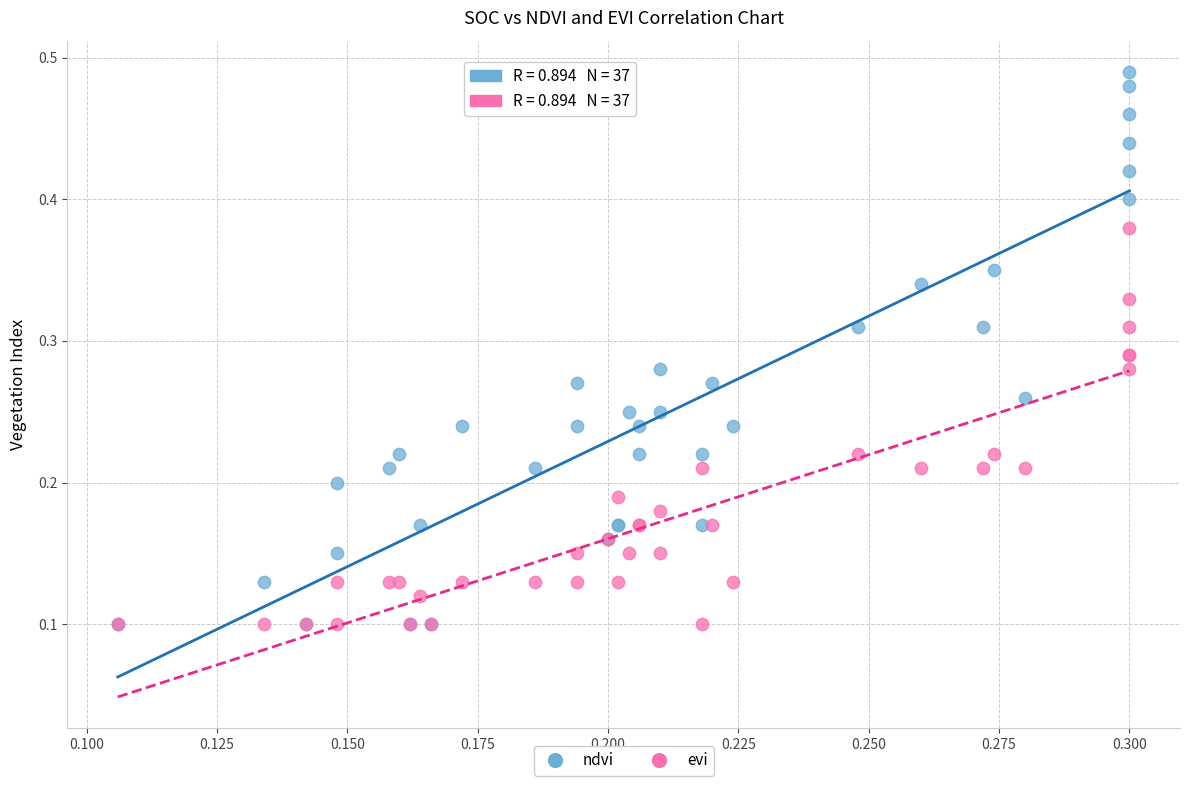

Which series has the widest spread of Y values?

ndvi